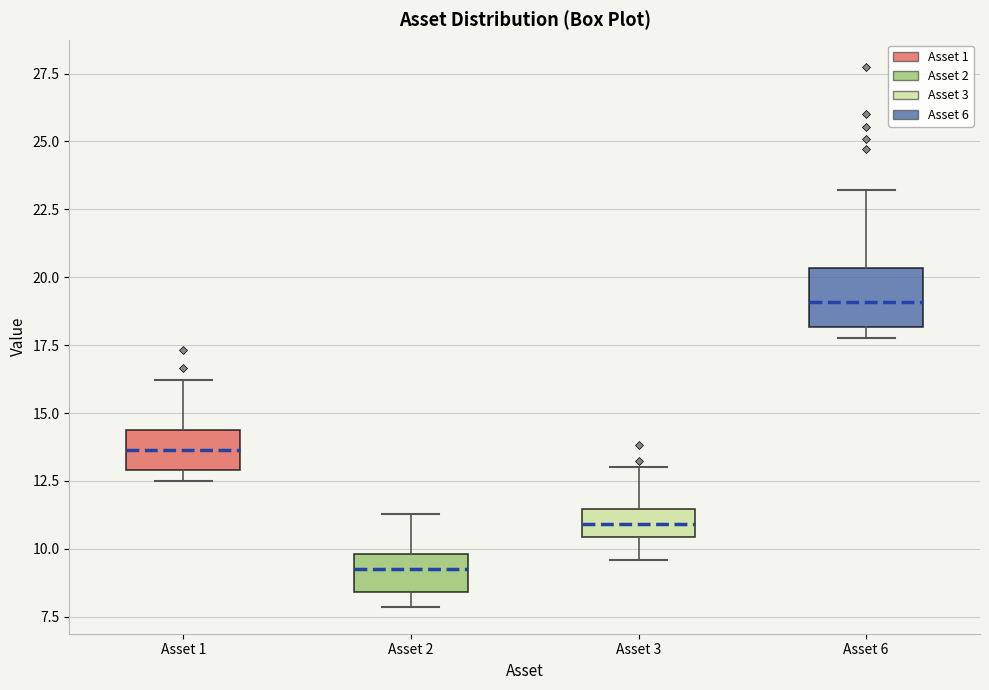

Reading left to right, read every box against the y-axis: the position of its median line, the range the box covers, and the ends of its whiskers. The values are not printed on the chart, so give them approximately, as read against the axis.

Asset 1: median 13.5, box 13.0 to 14.5, whiskers 12.5 to 16.0
Asset 2: median 9.5, box 8.5 to 10.0, whiskers 8.0 to 11.5
Asset 3: median 11.0, box 10.5 to 11.5, whiskers 9.5 to 13.0
Asset 6: median 19.0, box 18.0 to 20.5, whiskers 18.0 (just below the box's lower edge) to 23.0